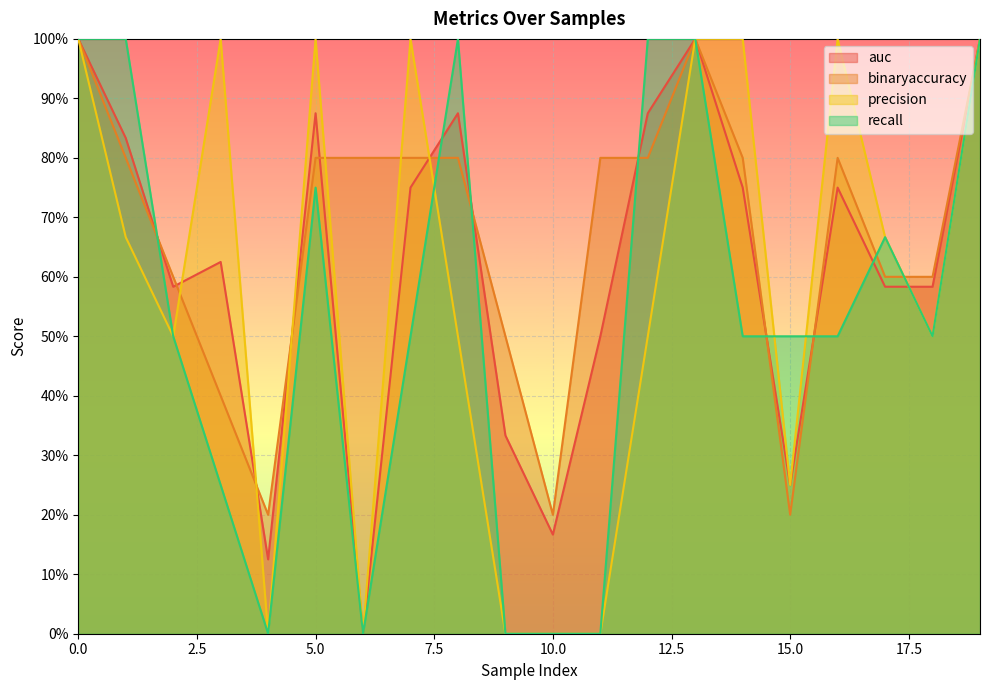

True or false: recall has a value of 1.1 at 5.

False